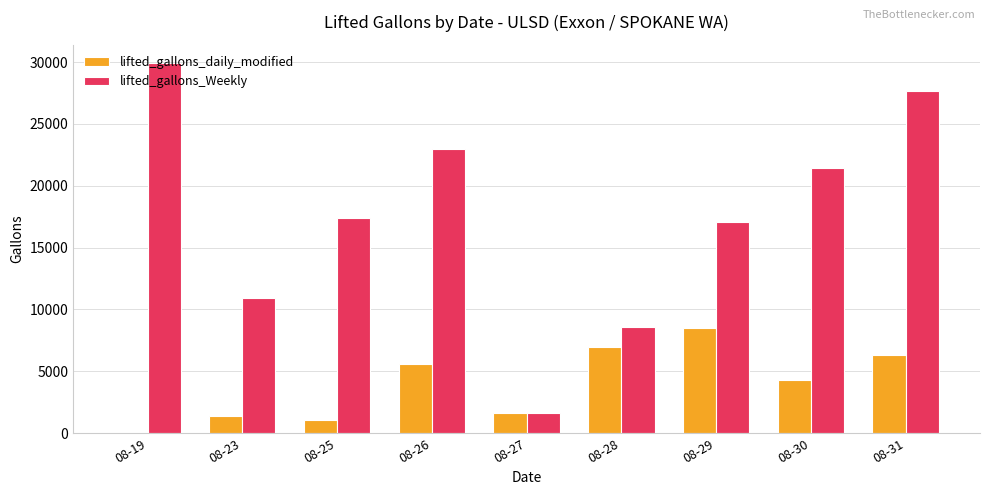

How many categories are shown in the chart?

9